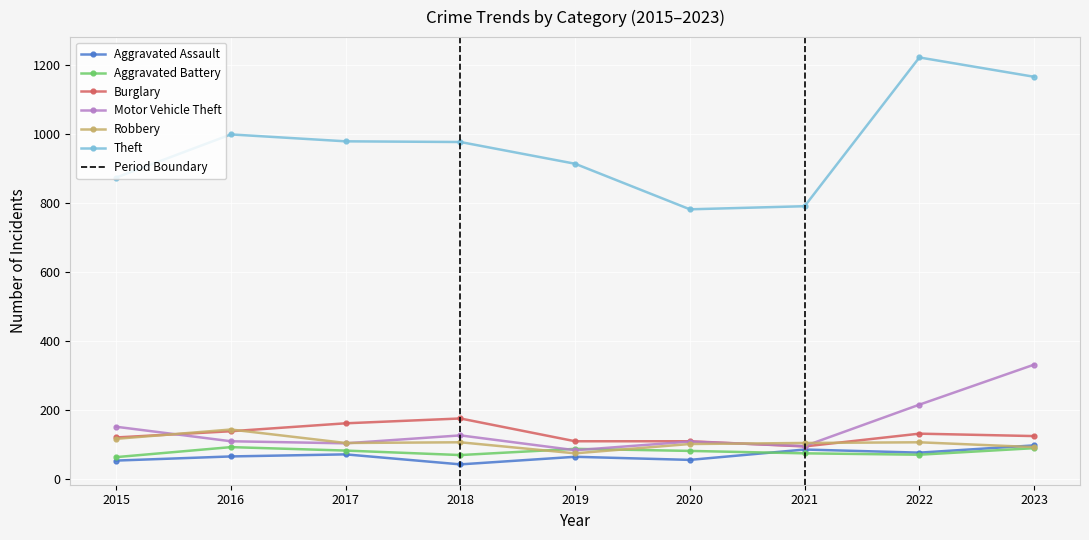

Is this an area chart (filled region under the line)?

No